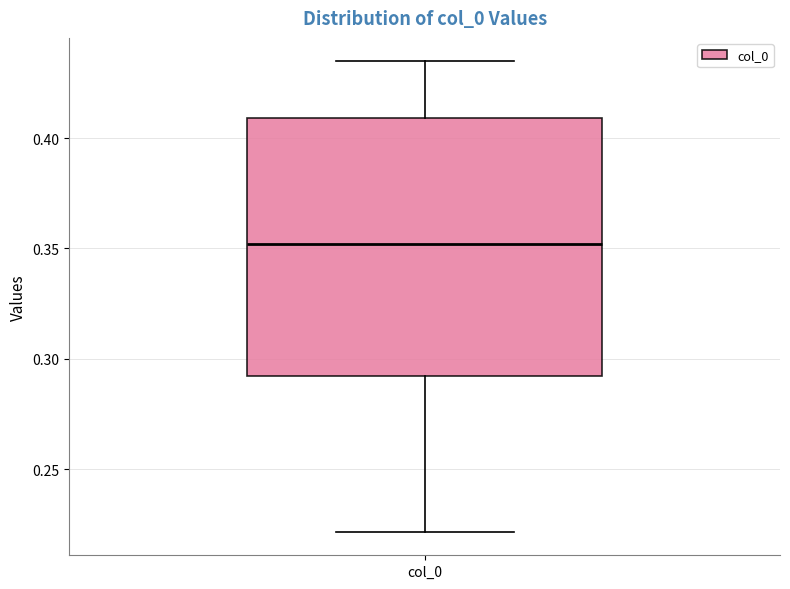

Transcribe this box plot: give where the median line is, the range the box spans, and where the two whiskers end, as read against the y-axis. The values are not printed on the chart, so give them approximately, as read against the axis.

median 0.350, box 0.290 to 0.410, whiskers 0.220 to 0.435